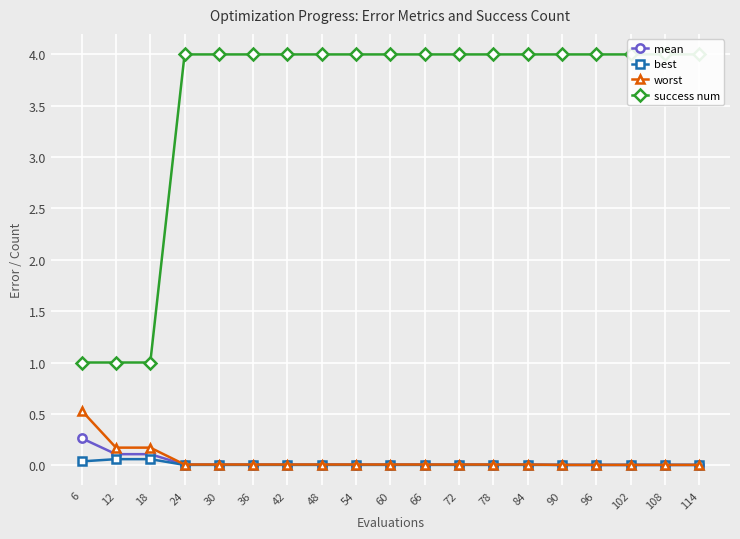

What is the value of the success num point at the 12th from the left?

4.0